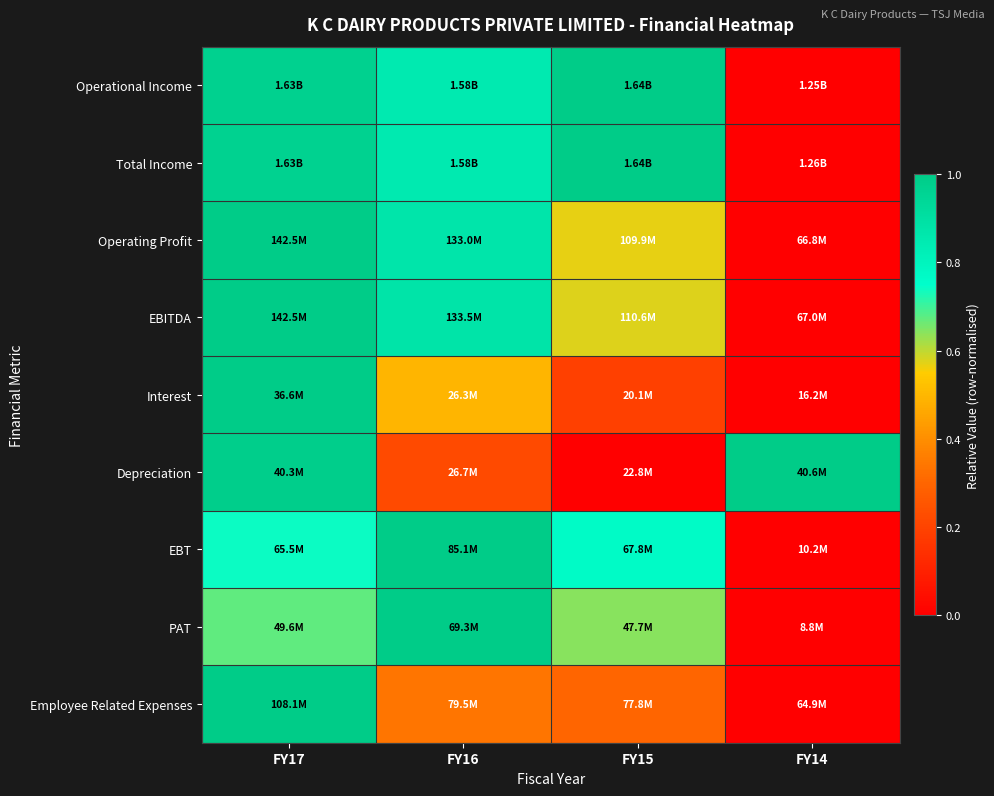

Reading left to right, transcribe all the data shown in this chart.

Operational Income: FY17=1.0	FY16=0.8	FY15=1.0	FY14=0.0
Total Income: FY17=1.0	FY16=0.8	FY15=1.0	FY14=0.0
Operating Profit: FY17=1.0	FY16=0.9	FY15=0.6	FY14=0.0
EBITDA: FY17=1.0	FY16=0.9	FY15=0.6	FY14=0.0
Interest: FY17=1.0	FY16=0.5	FY15=0.2	FY14=0.0
Depreciation: FY17=1.0	FY16=0.2	FY15=0.0	FY14=1.0
EBT: FY17=0.7	FY16=1.0	FY15=0.8	FY14=0.0
PAT: FY17=0.7	FY16=1.0	FY15=0.6	FY14=0.0
Employee Related Expenses: FY17=1.0	FY16=0.3	FY15=0.3	FY14=0.0